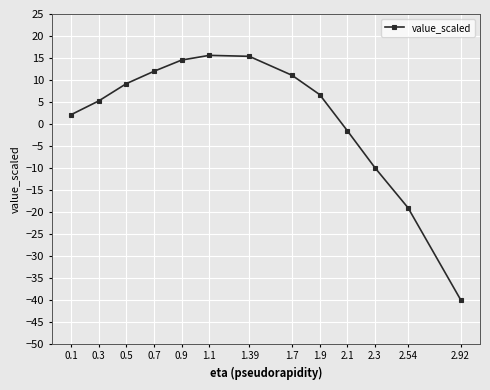

How many interior local peaks (higher than both neighbors) does the data have?

1